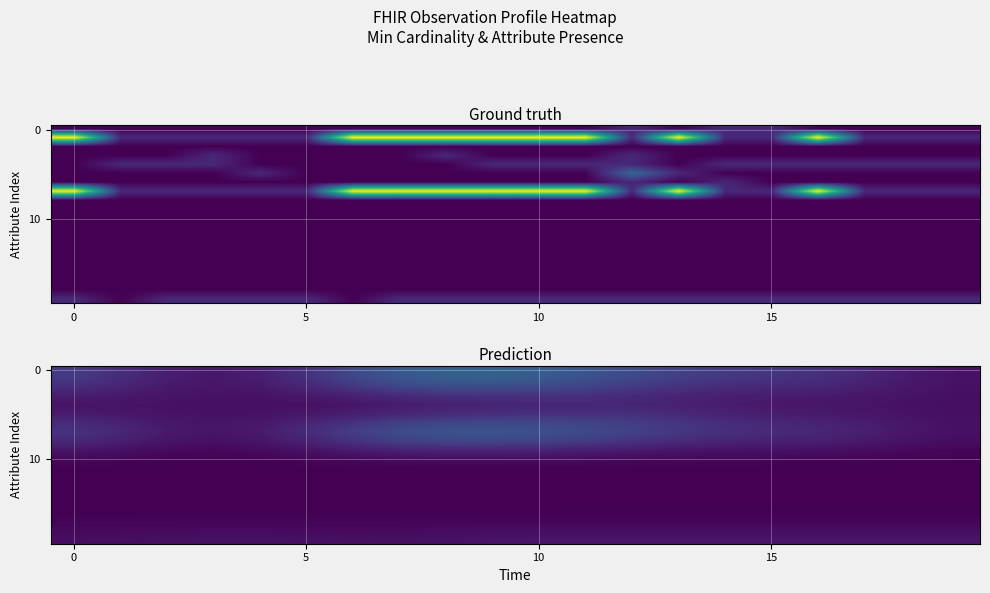

What is the spread (max minus min) of values at 10?

0.7